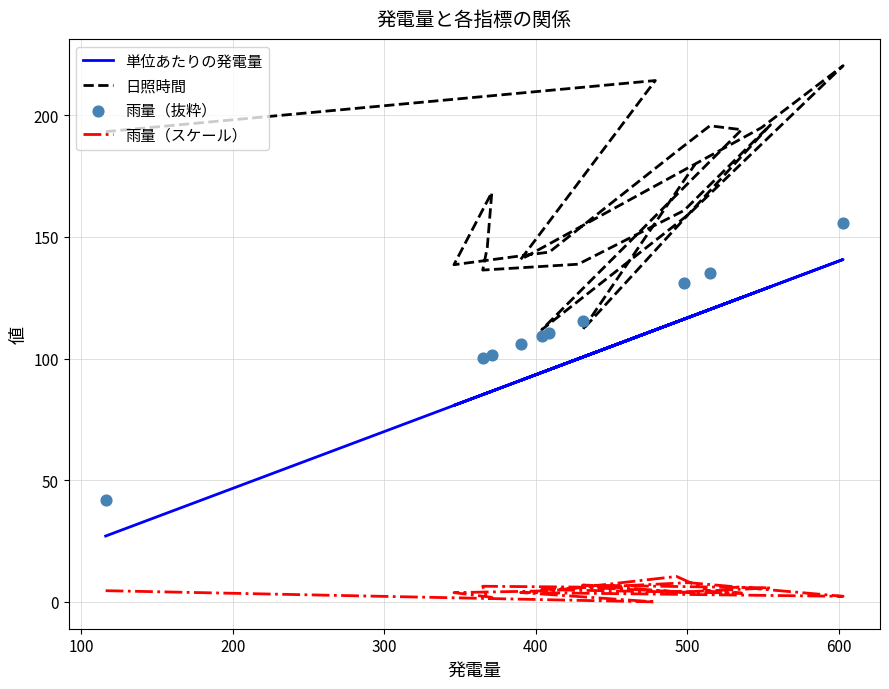

Is the value of 日照時間 at 368 greater than the value of 雨量 at 549?

Yes